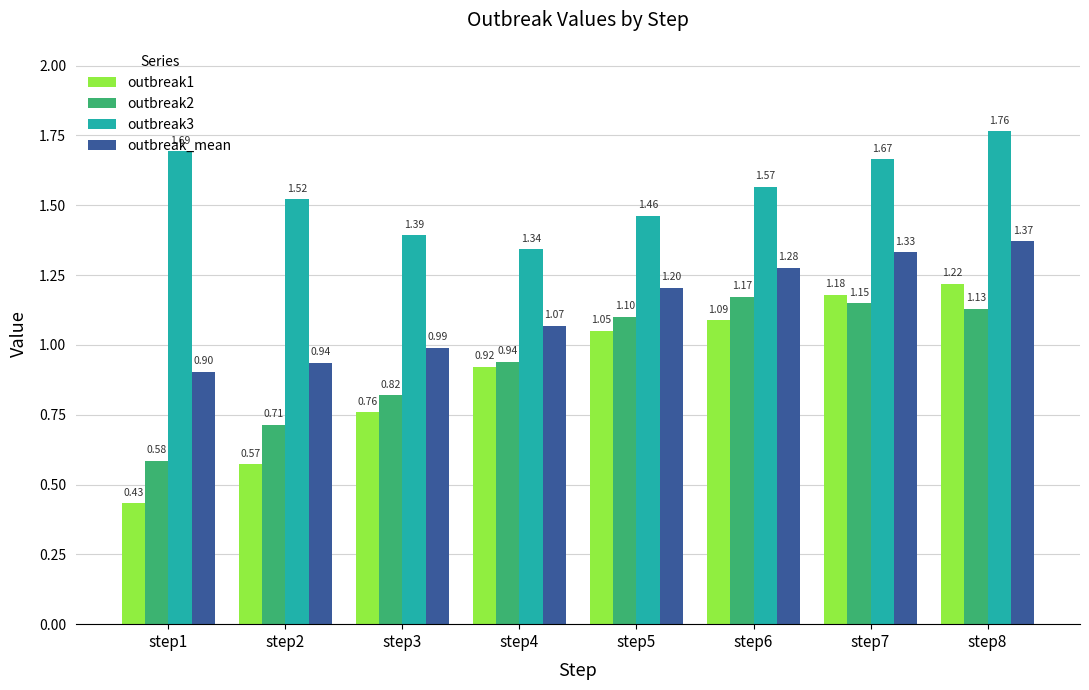

What is the difference between the outbreak3 values at step4 and step7?

0.3